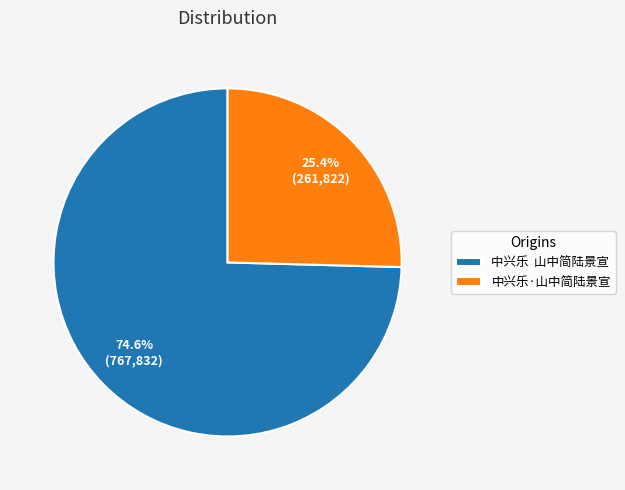

Is it true that 中兴乐·山中简陆景宣 is 40% of the pie?

False